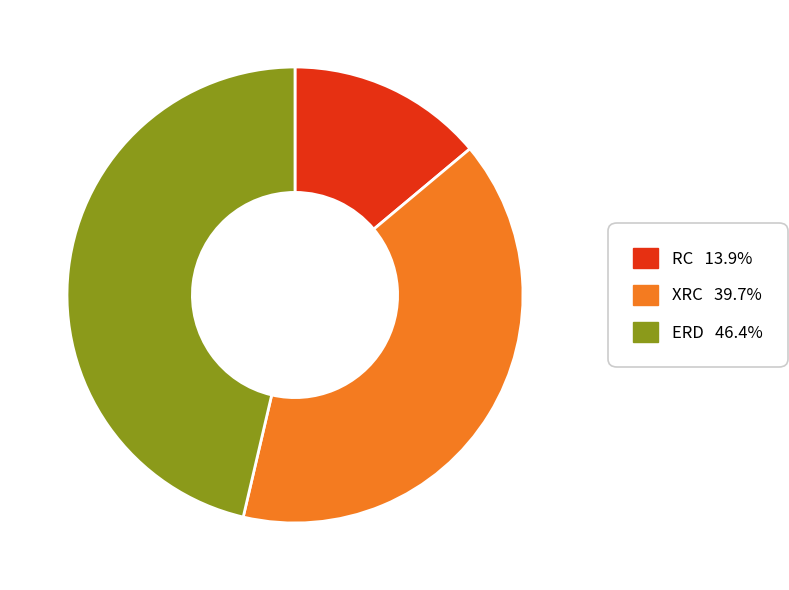

Rank the categories by value from highest to lowest.

ERD, XRC, RC